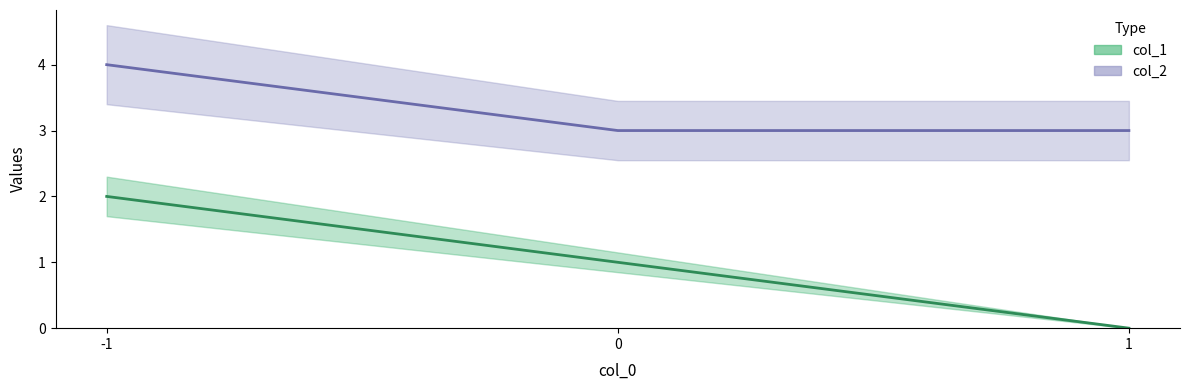

What is the average value of the col_2 series?

3